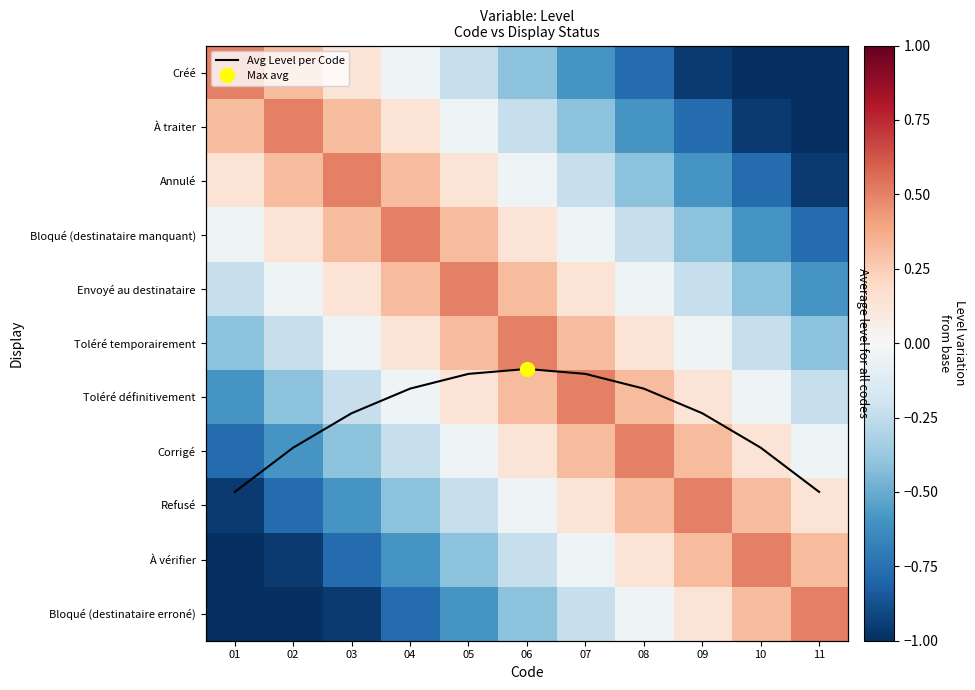

Which series has the largest total across all categories?

Avg Level per Code